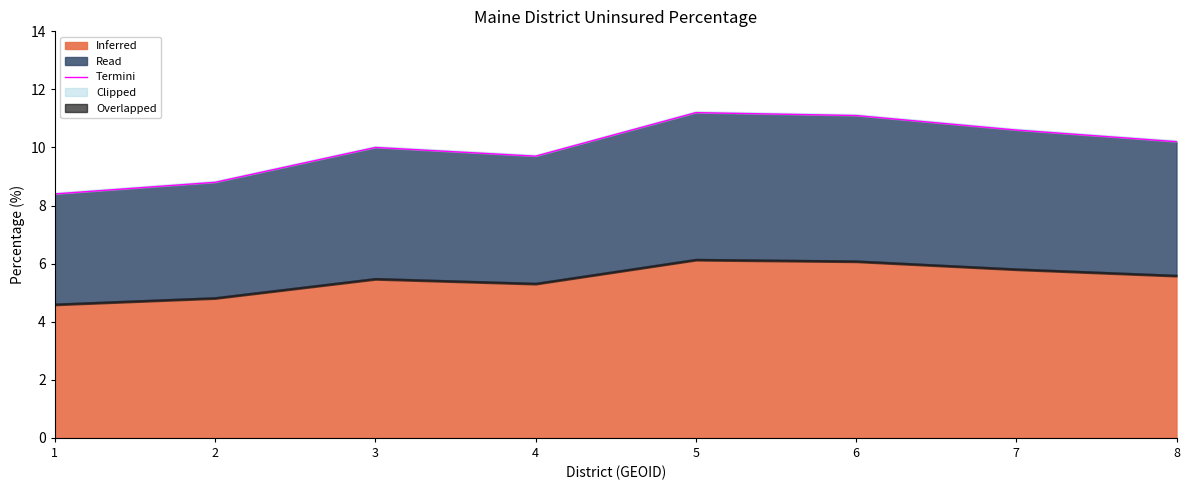

Rank the categories by value from lowest to highest.

1, 2, 4, 3, 8, 7, 6, 5